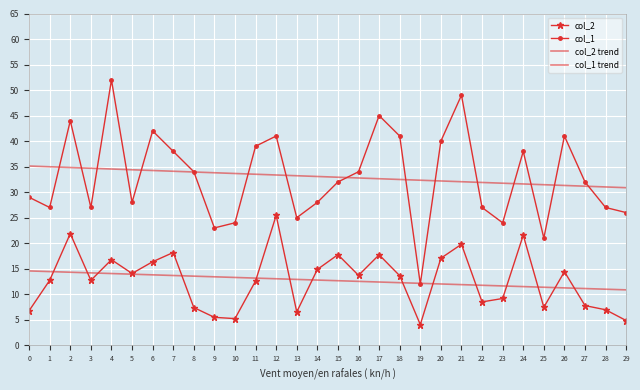

The col_1 series shows 39.0 at 11. True or false?

True